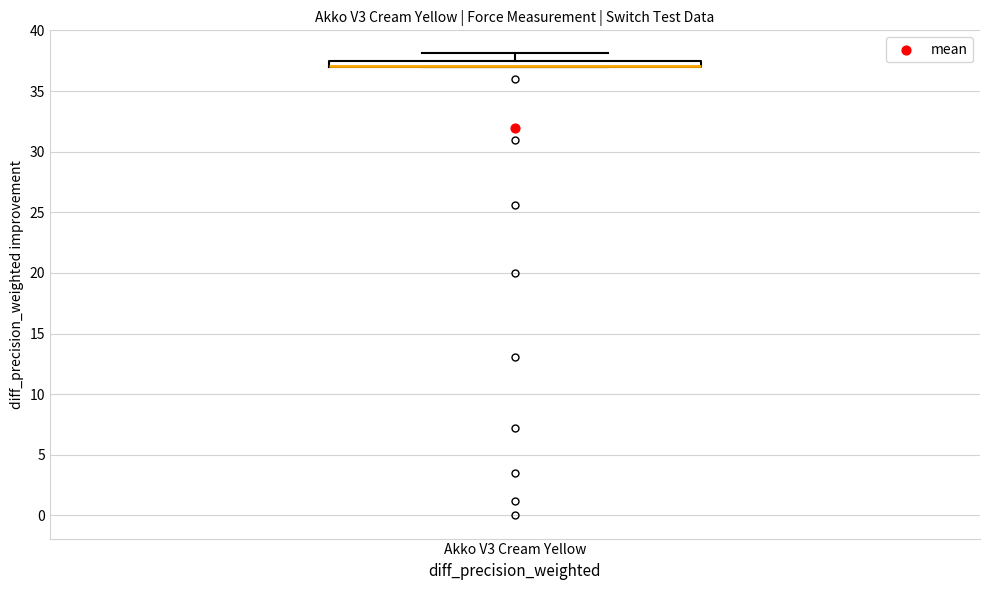

Where is the lower edge of the box for Akko V3 Cream Yellow on the y-axis? The values are not printed on the chart, so give them approximately, as read against the axis.

37.0